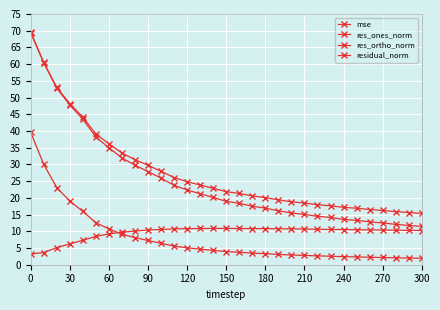

Does the chart have visible grid lines?

Yes